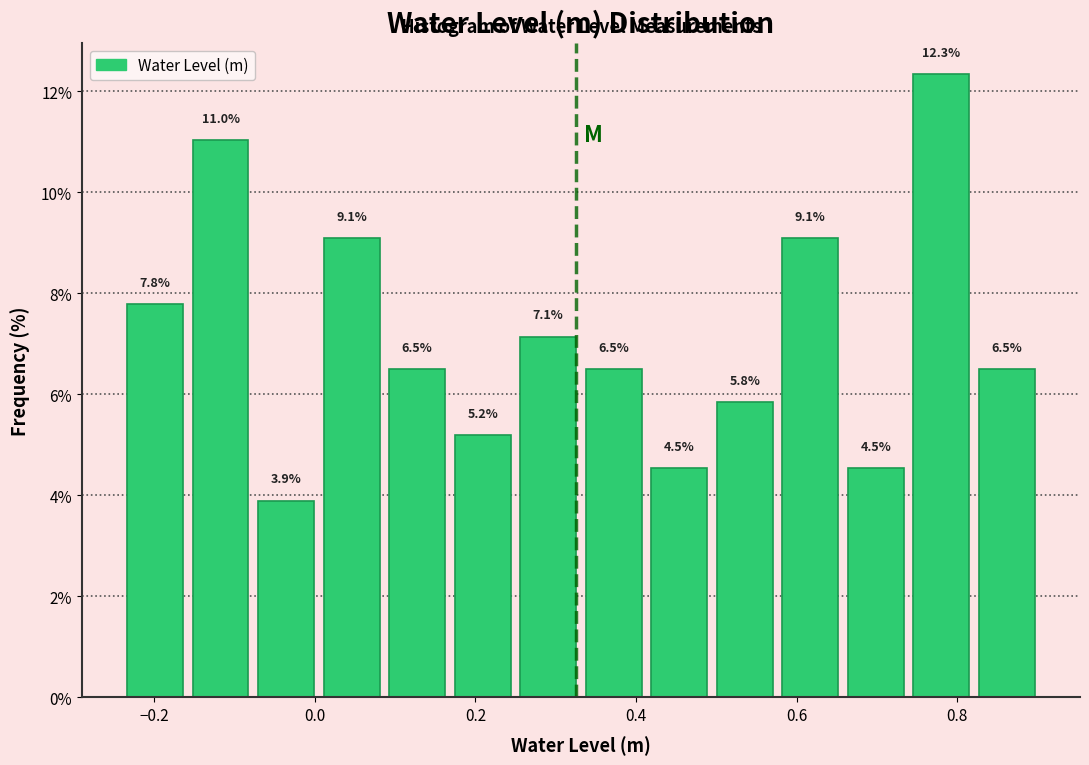

Reading left to right, list every bar in this chart as the range it spans on the x-axis followed by its height. The bar edges are not printed on the chart, so give them approximately, as read against the axis.

-0.24 to -0.16: 7.8
-0.16 to -0.08: 11.0
-0.08 to 0.00: 3.9
0.00 to 0.08: 9.1
0.08 to 0.16: 6.5
0.16 to 0.24: 5.2
0.24 to 0.34: 7.1
0.34 to 0.42: 6.5
0.42 to 0.50: 4.5
0.50 to 0.58: 5.8
0.58 to 0.66: 9.1
0.66 to 0.74: 4.5
0.74 to 0.82: 12.3
0.82 to 0.90: 6.5